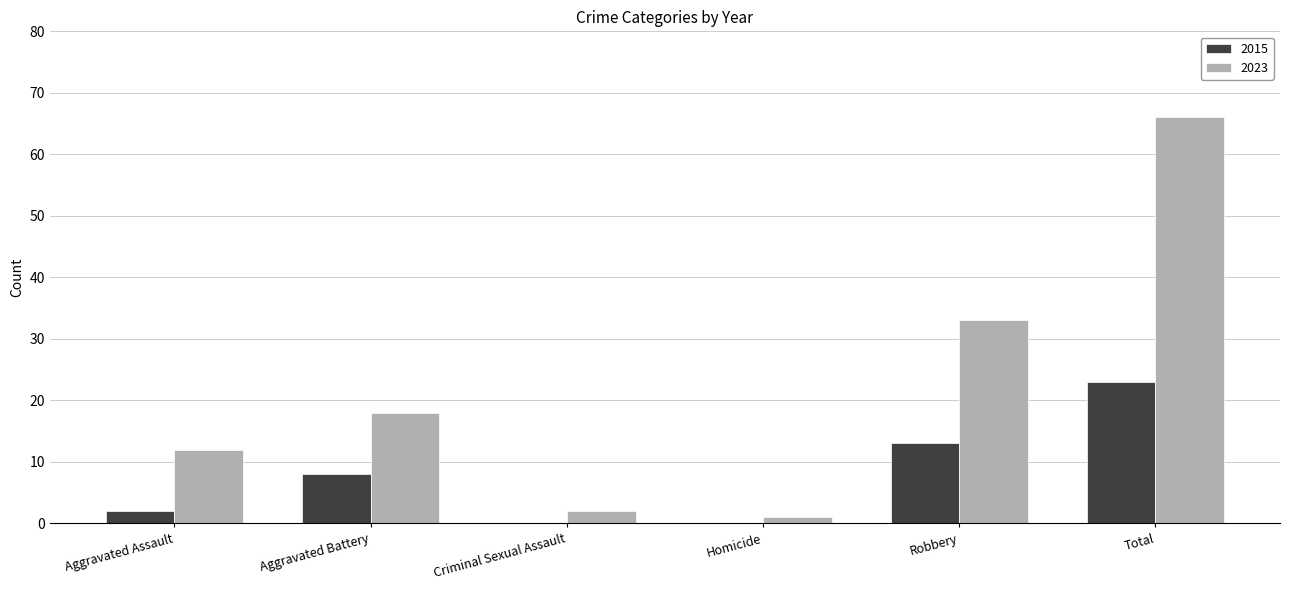

The value of 2015 at Total is 12. True or false?

False